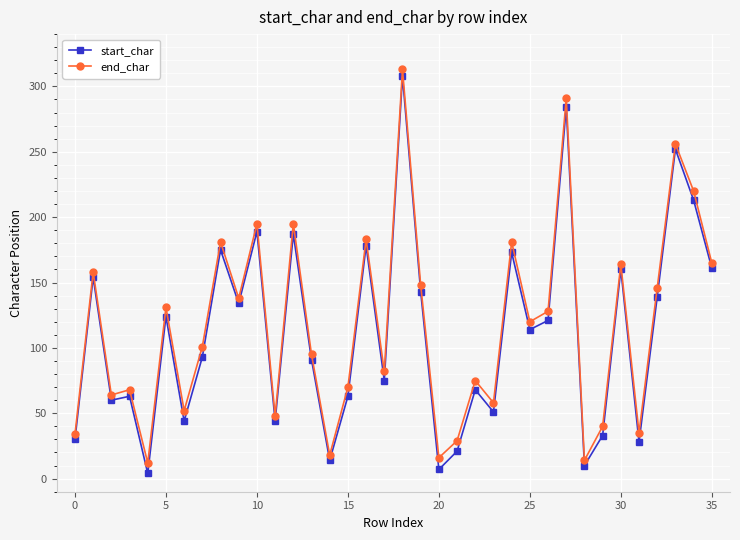

What is the average value of the start_char series?

111